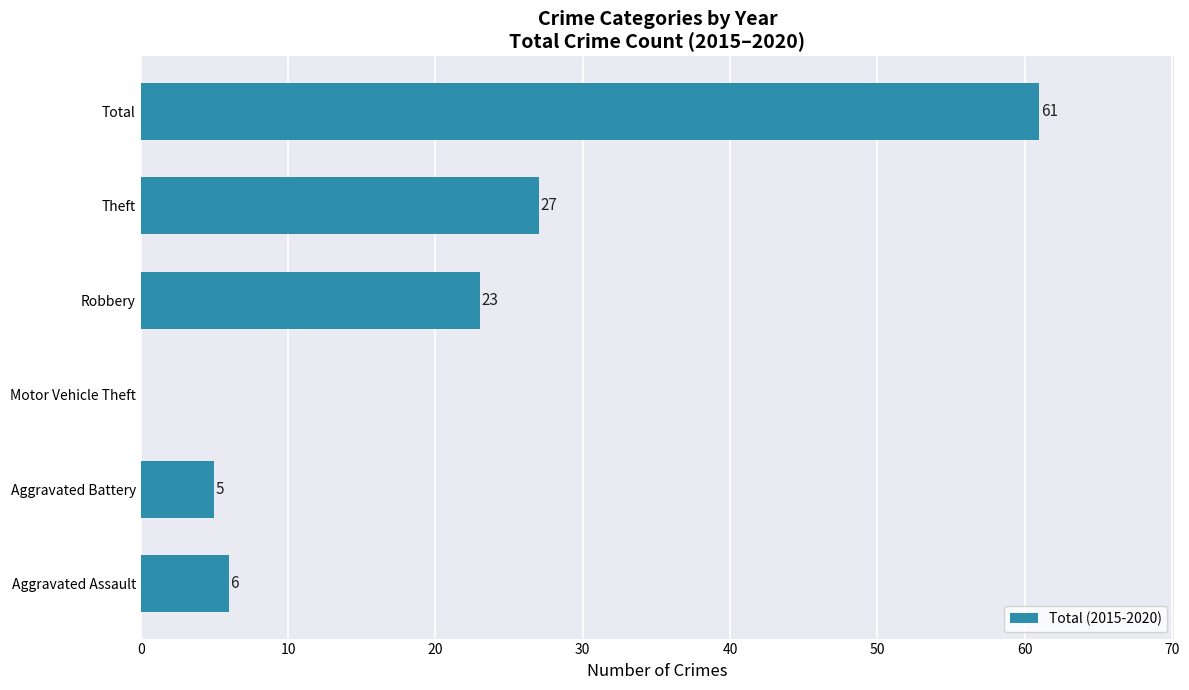

True or false: the data shows 0 at Motor Vehicle Theft.

True